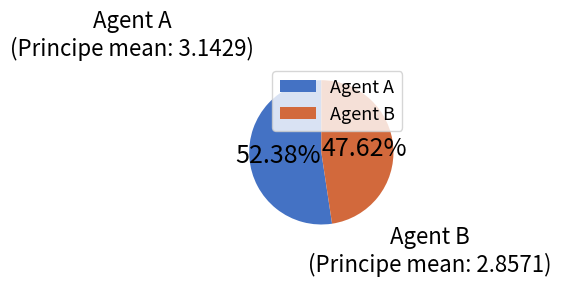

Which category has the smallest portion of the pie?

Agent B